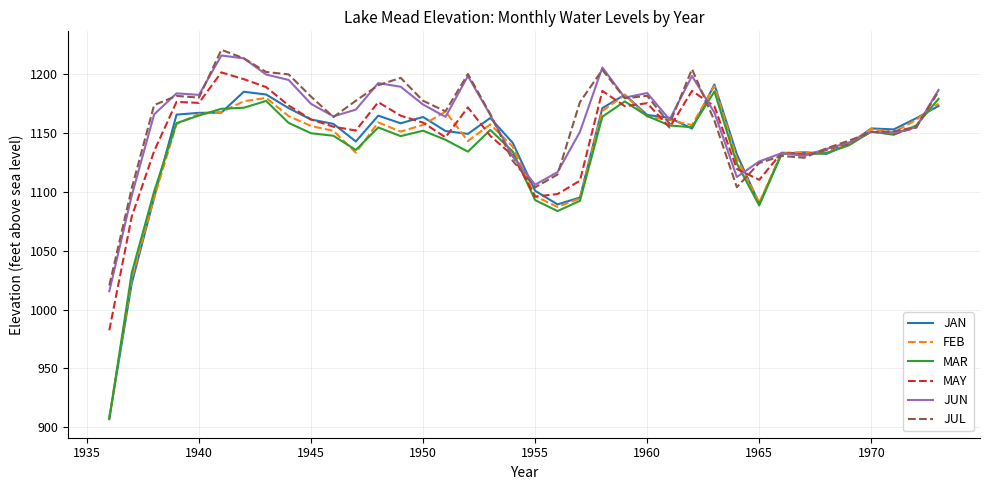

What is the minimum value shown in the chart?

906.9